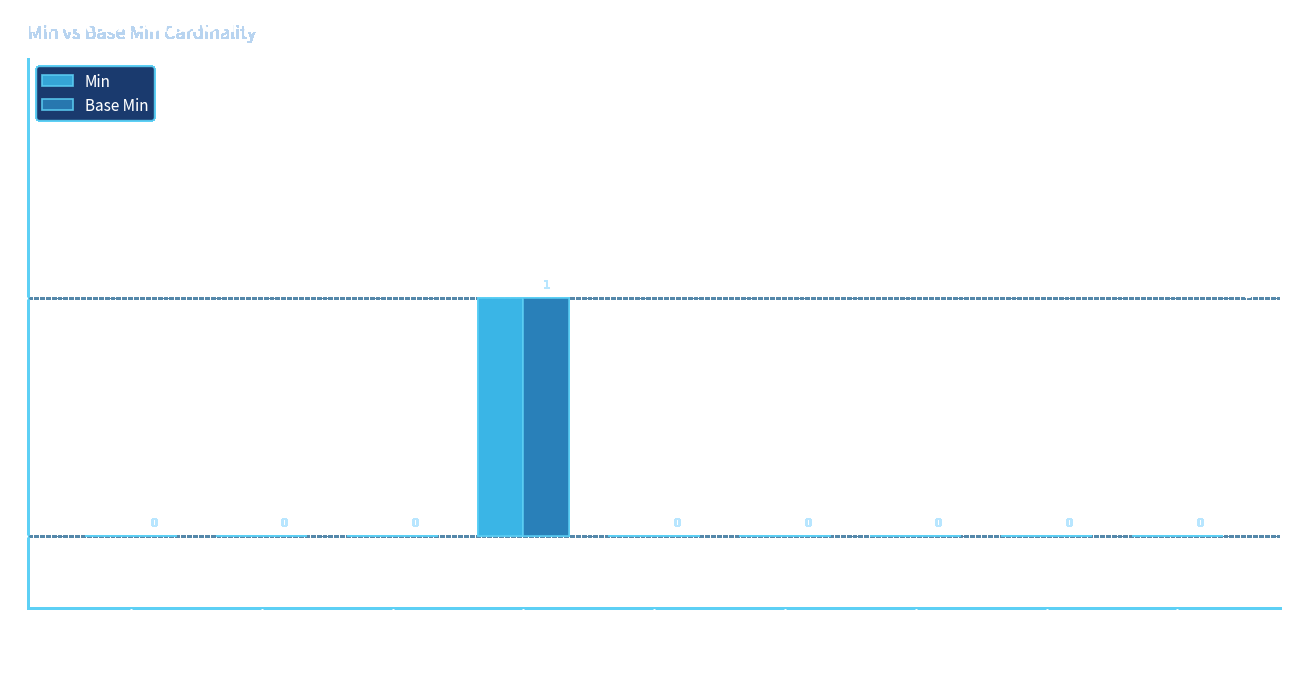

At which category is the sum across all series the highest?

Ext.url